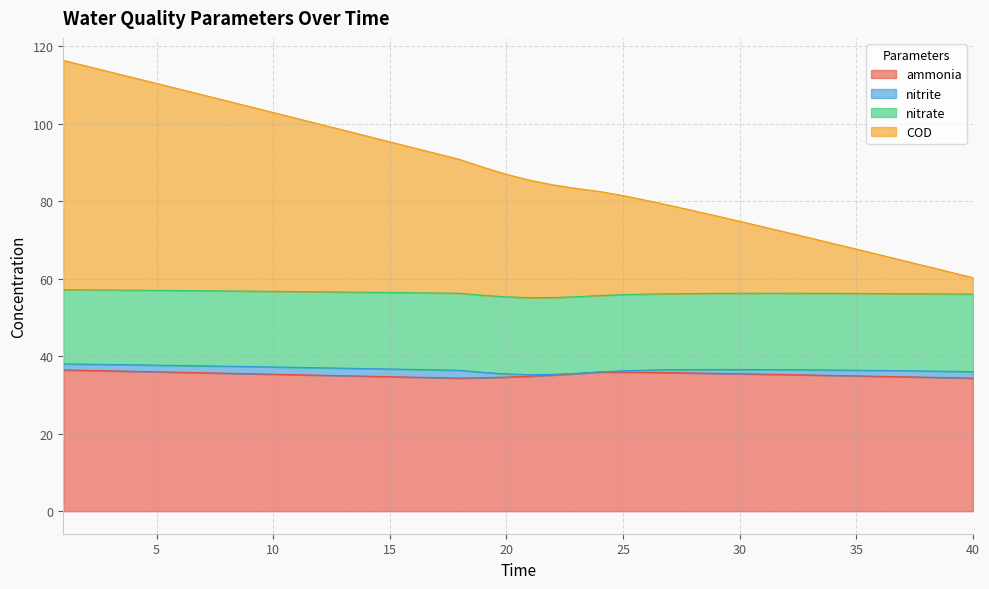

List the labels in order of ammonia value, largest first.

1, 2, 3, 4, 5, 24, 25, 6, 26, 27, 7, 28, 8, 29, 23, 9, 30, 31, 10, 32, 11, 33, 22, 12, 34, 13, 35, 14, 21, 36, 15, 37, 20, 16, 38, 17, 39, 19, 40, 18